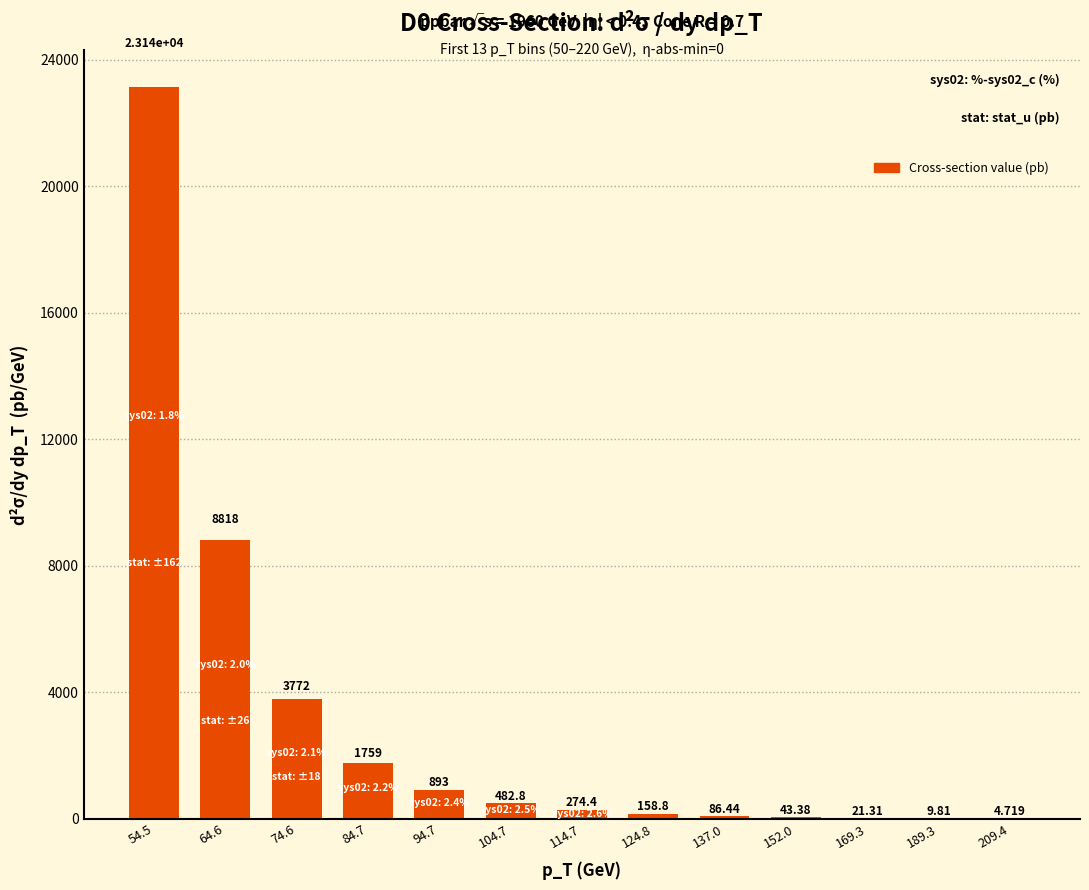

Are the bars horizontal?

No